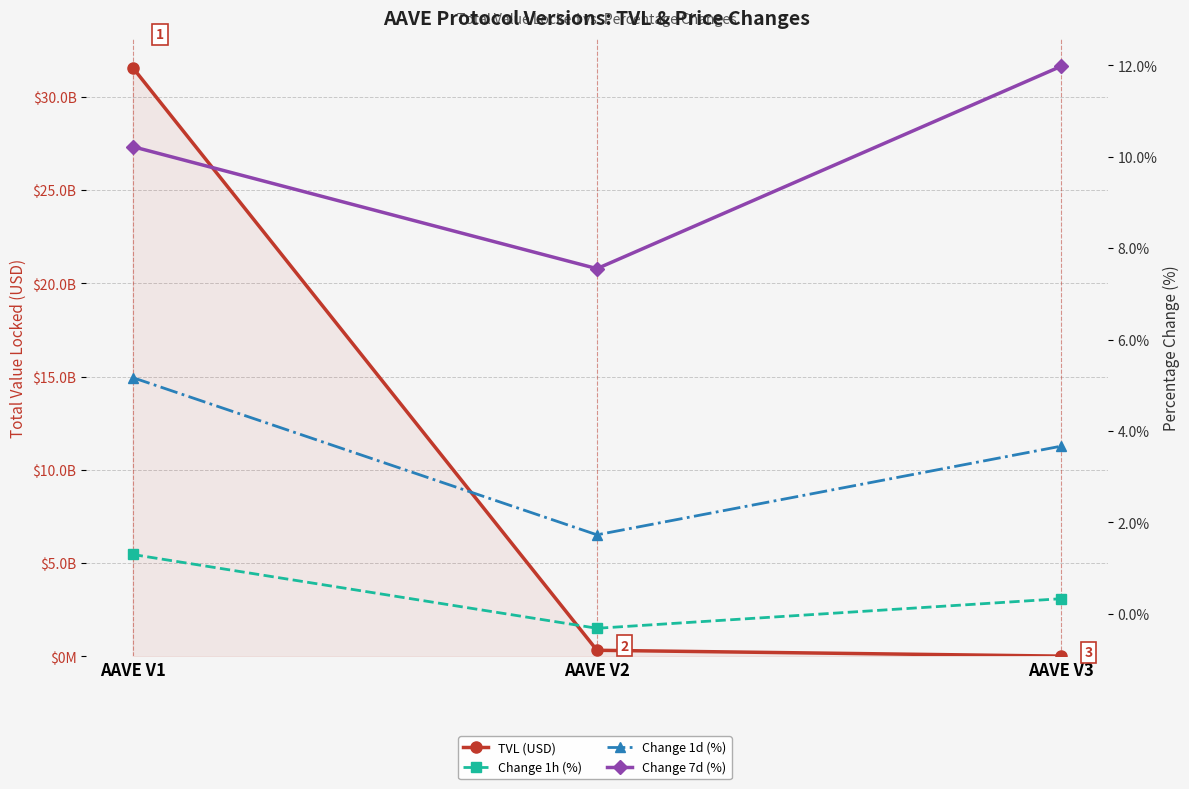

What is the difference between the maximum and minimum values in the Change 1d (%) series?

3.4